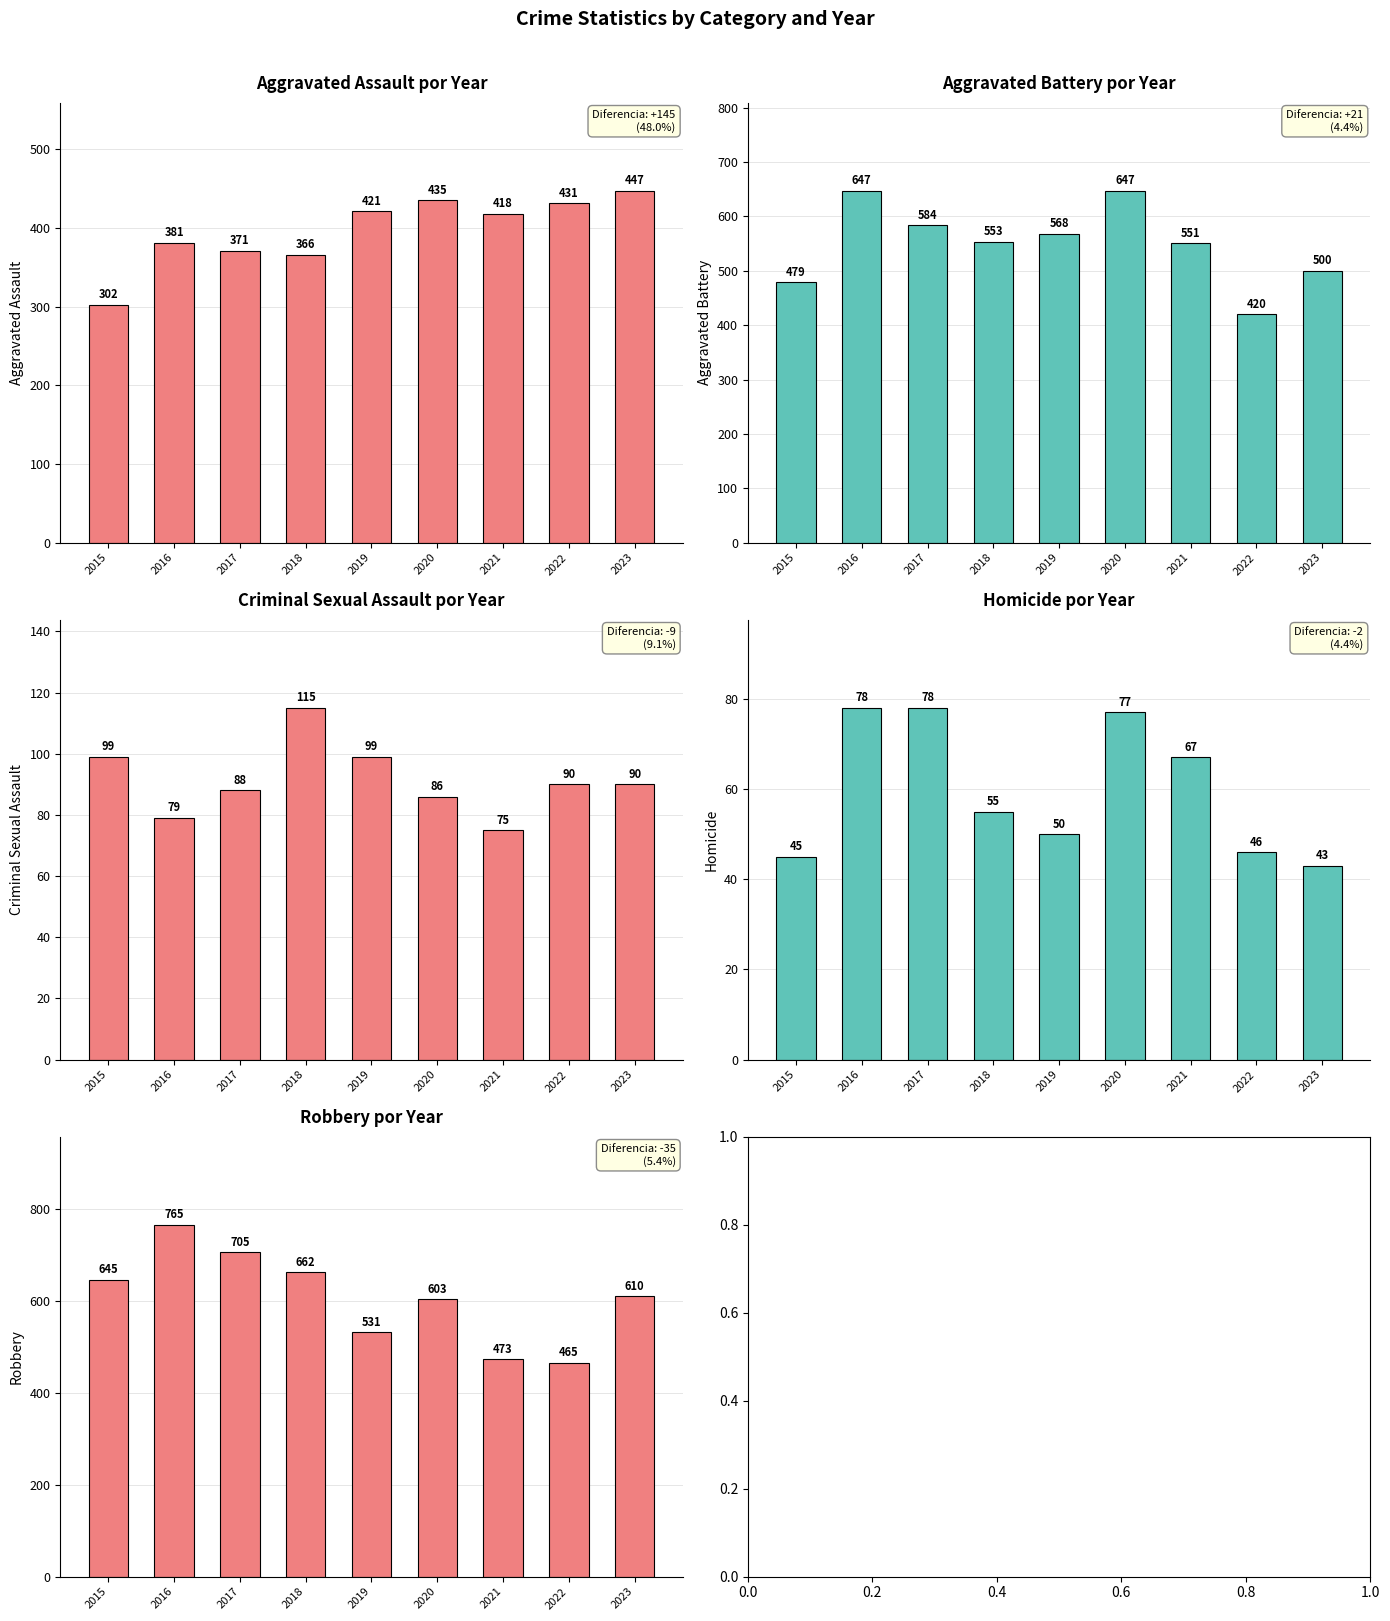

Between 2016 and 2021, which is larger?

2021